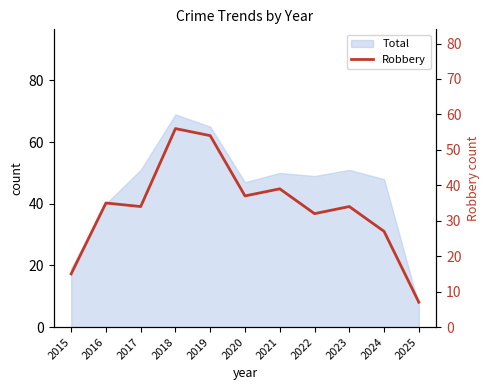

The value at 2015 is 24. True or false?

False